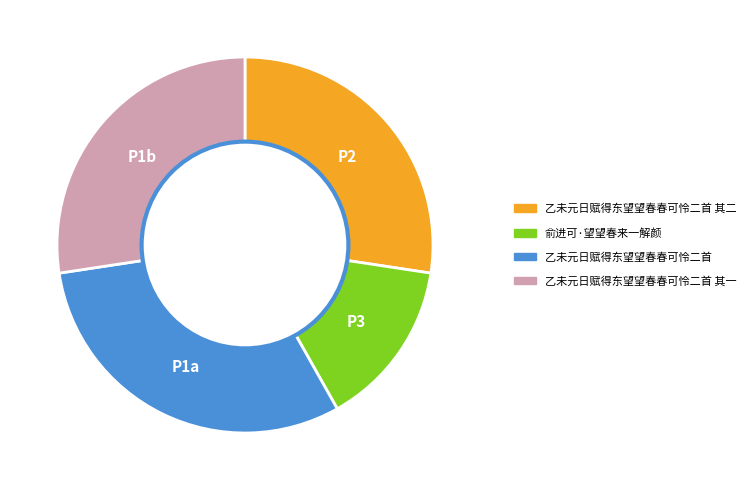

Is there a majority slice in this chart?

No